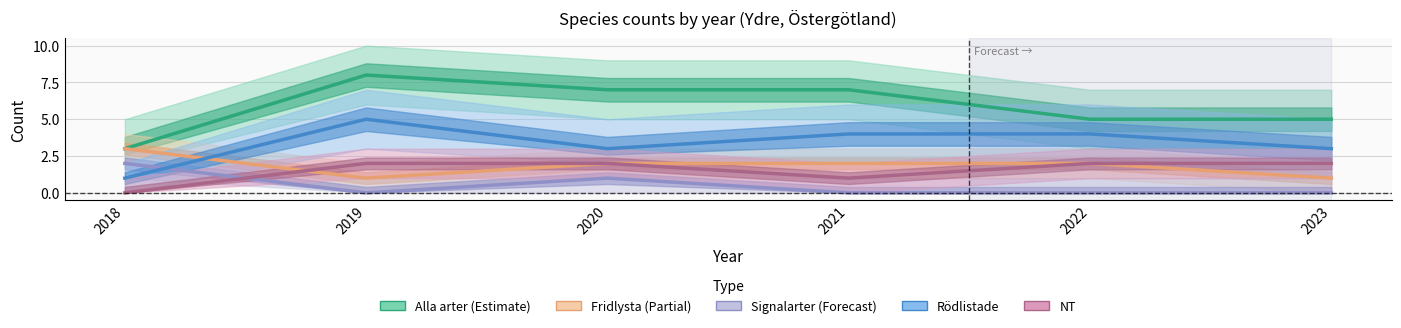

Reading right to left, extract all data points from this chart.

Alla arter: 2023=5	2022=5	2021=7	2020=7	2019=8	2018=3
Fridlysta: 2023=1	2022=2	2021=2	2020=2	2019=1	2018=3
Signalarter: 2023=0	2022=0	2021=0	2020=1	2019=0	2018=2
Rödlistade: 2023=3	2022=4	2021=4	2020=3	2019=5	2018=1
NT: 2023=2	2022=2	2021=1	2020=2	2019=2	2018=0